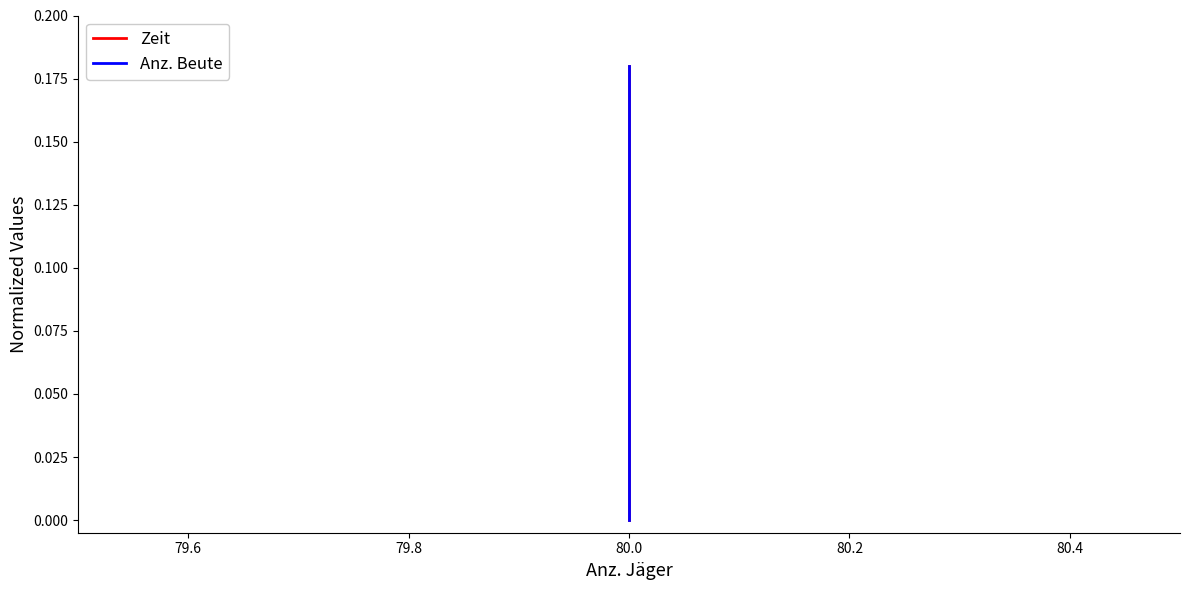

Rank the series at 80.0 from lowest to highest value.

Zeit, Anz. Beute